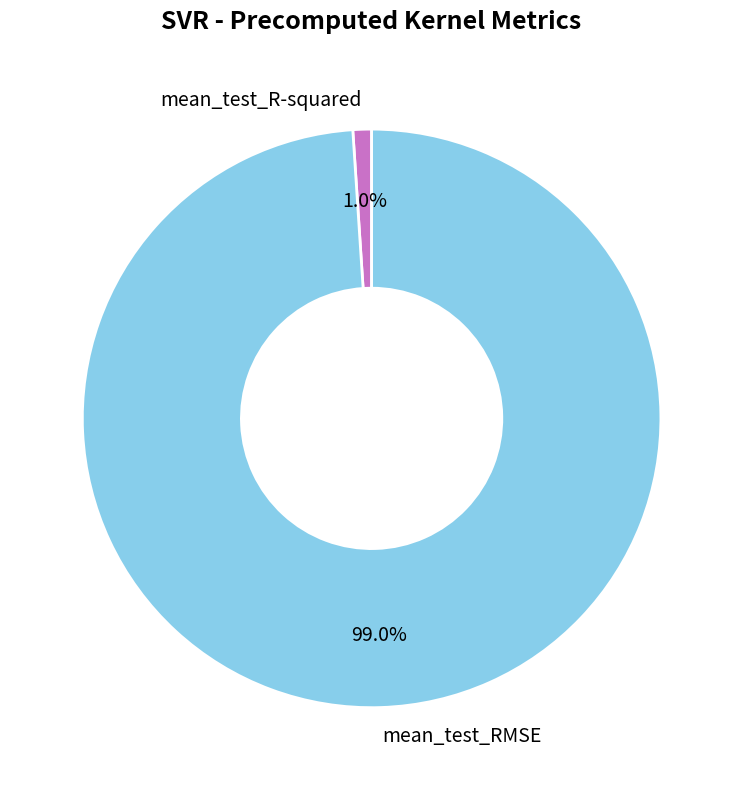

What is the majority slice?

mean_test_RMSE